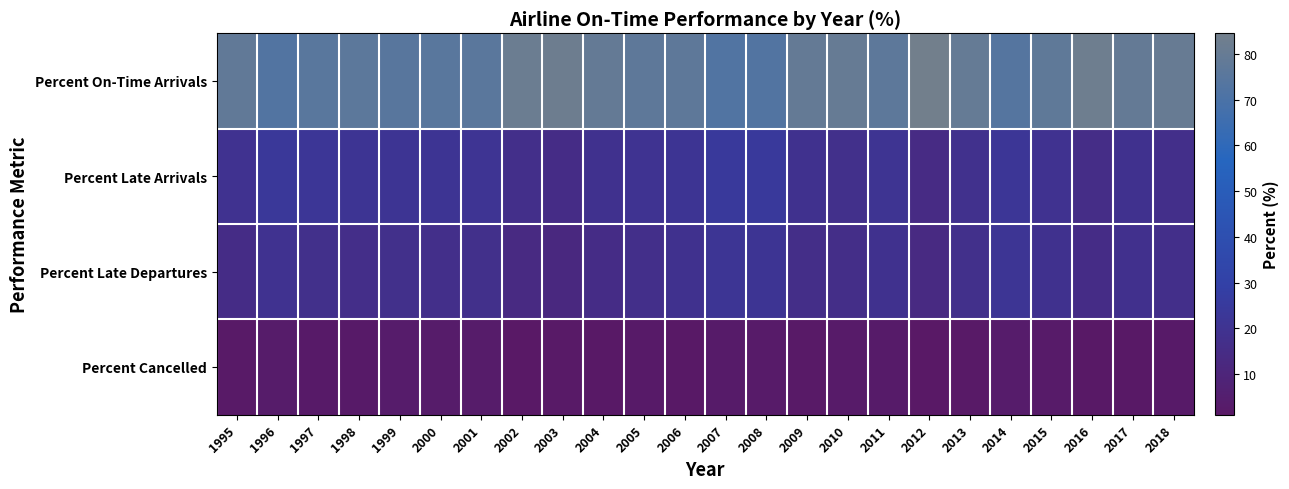

How many data points does each series have?

24